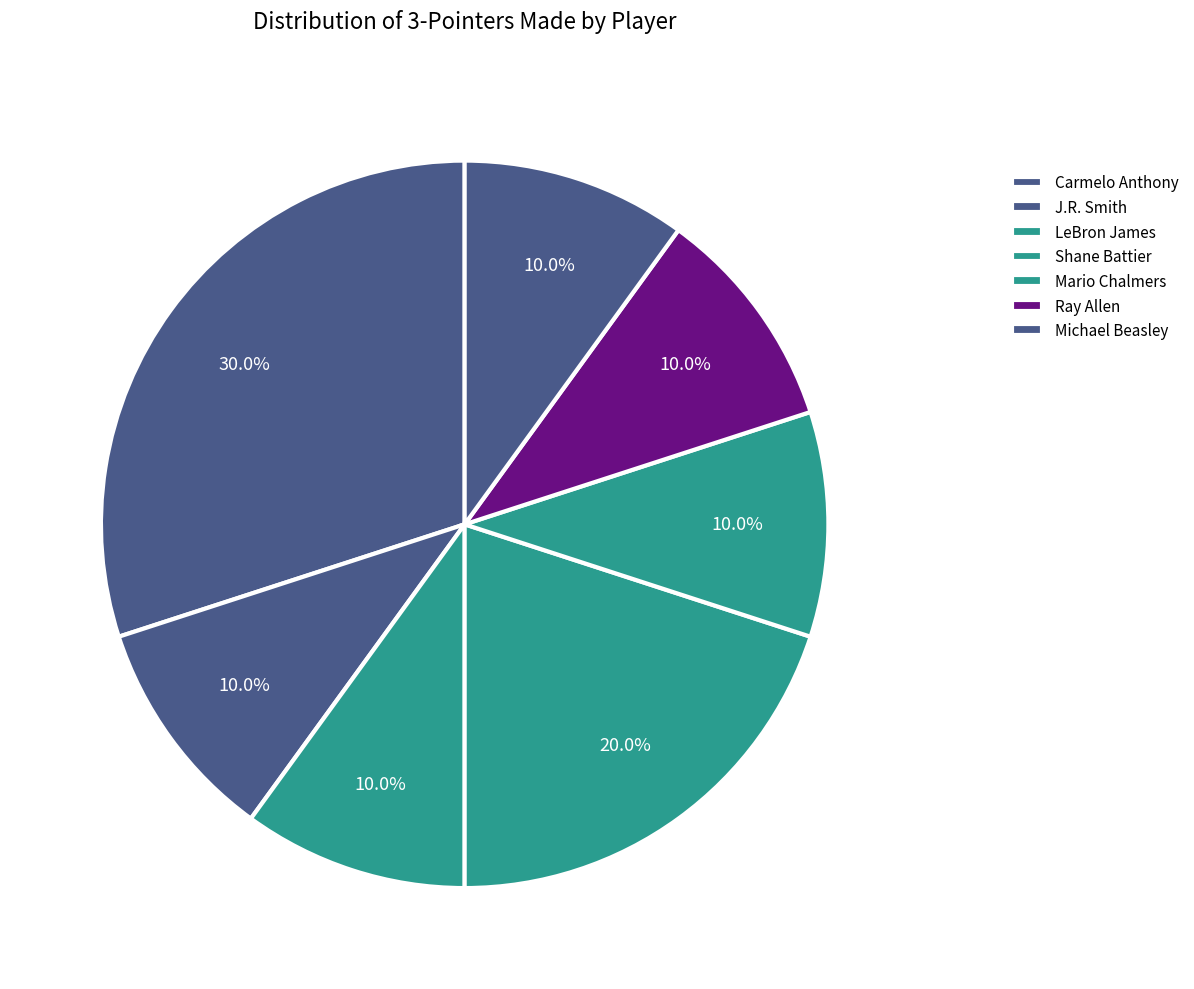

How many slices are in this pie chart?

7